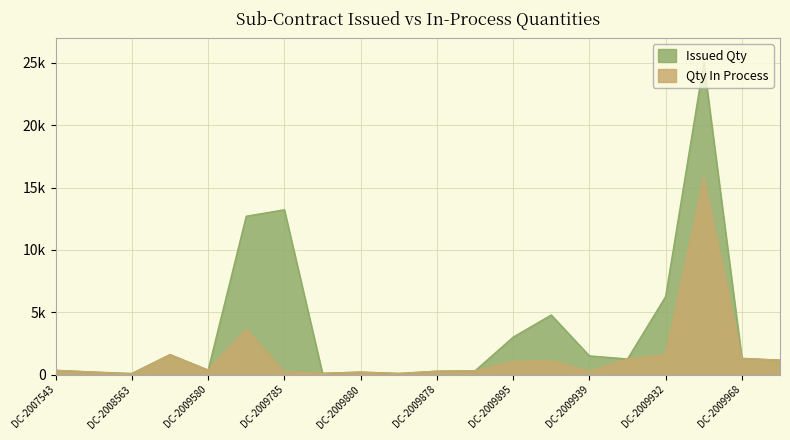

Does the chart have visible grid lines?

Yes